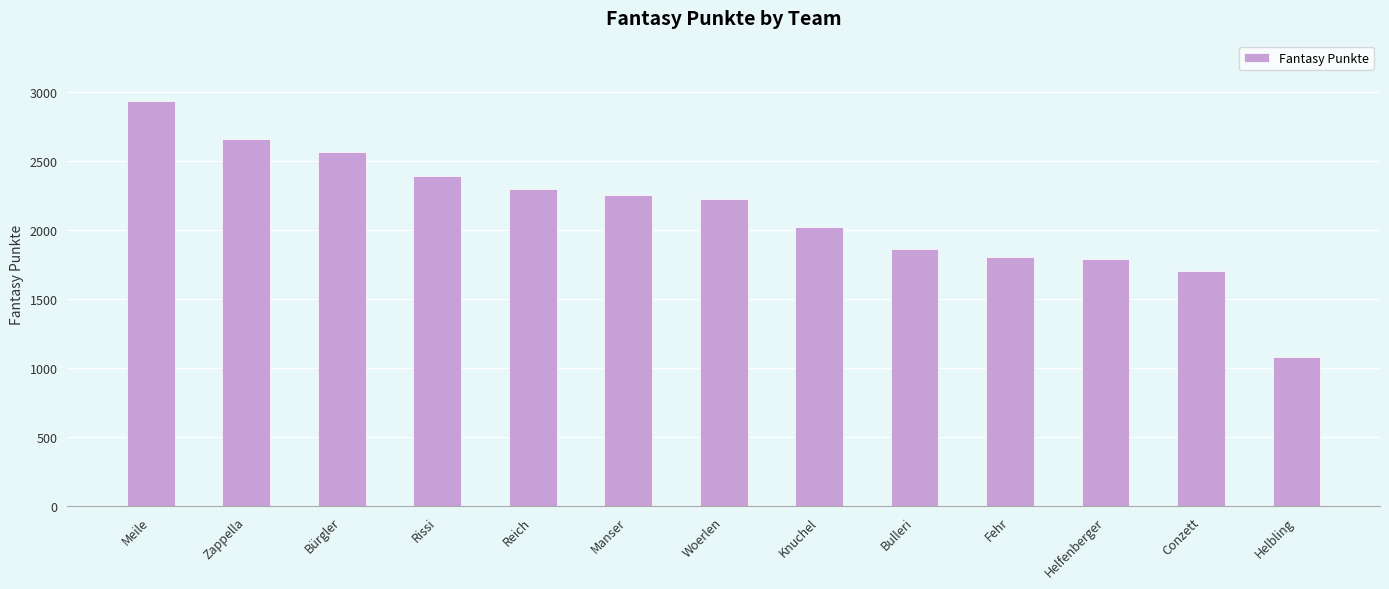

What is the label of the 7th bar from the left?

Woerlen